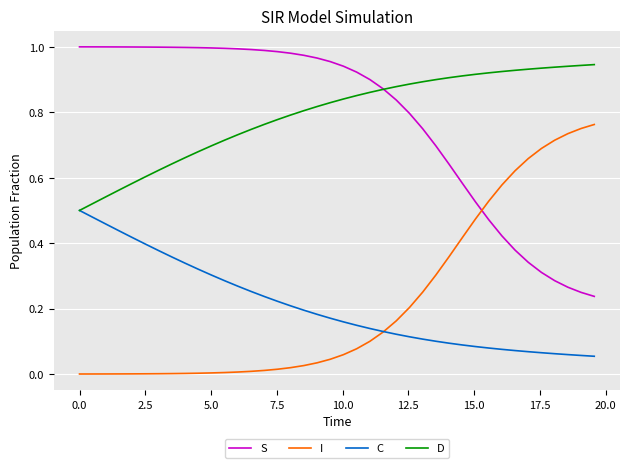

Which series has the largest total across all categories?

D